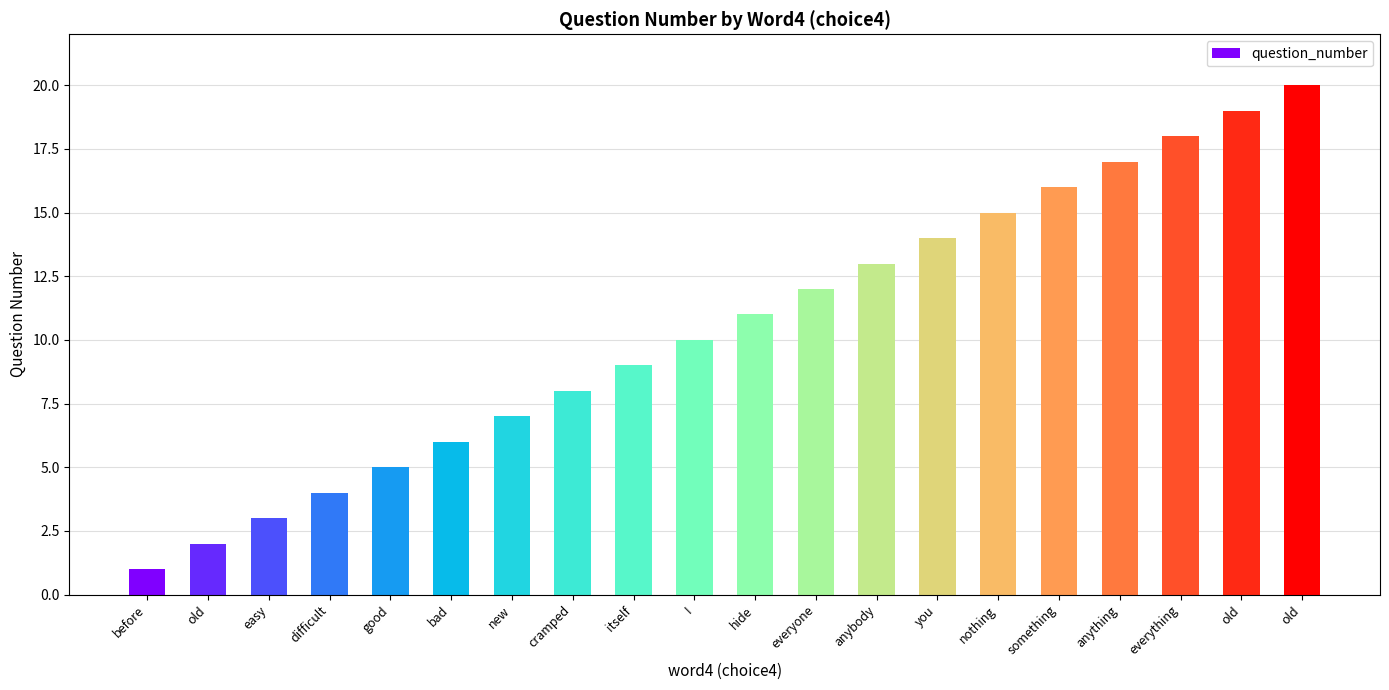

Count the number of categories in the chart.

20